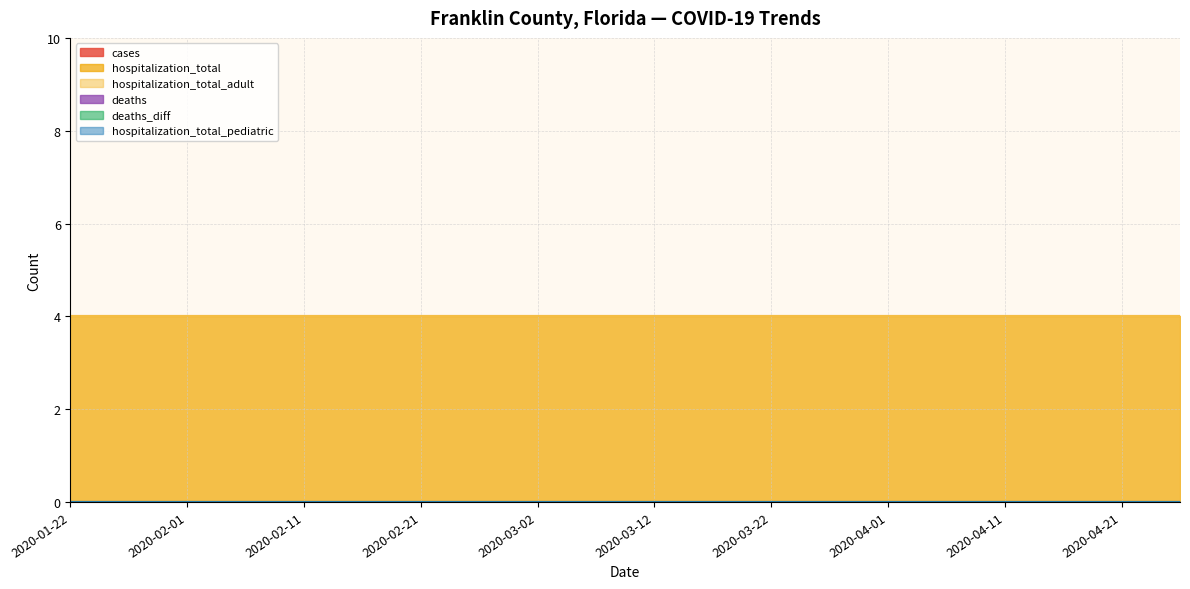

How many lines are shown in the chart?

6